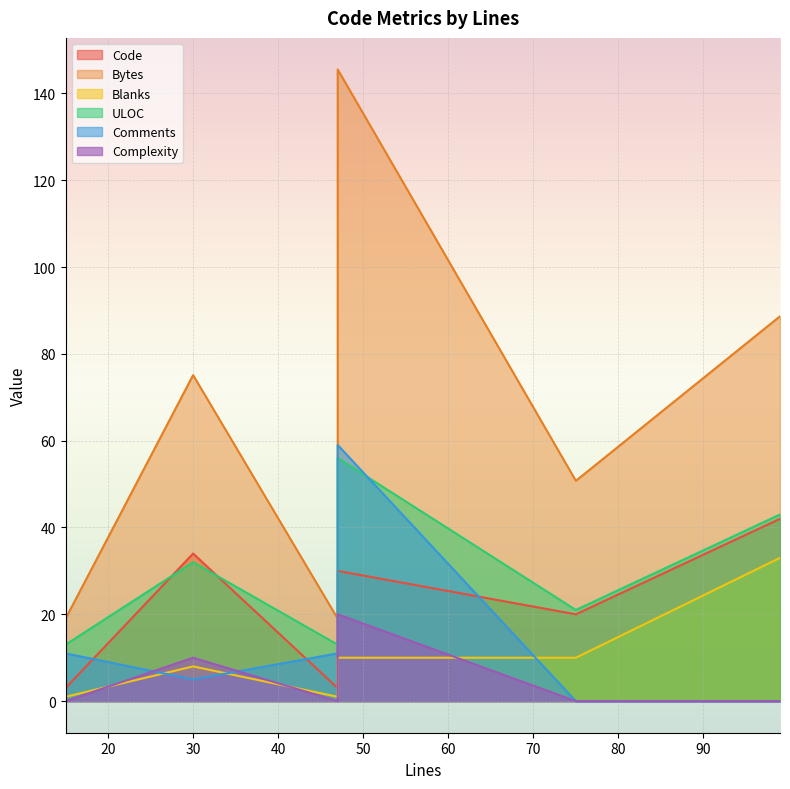

Which series has the largest total across all categories?

Bytes